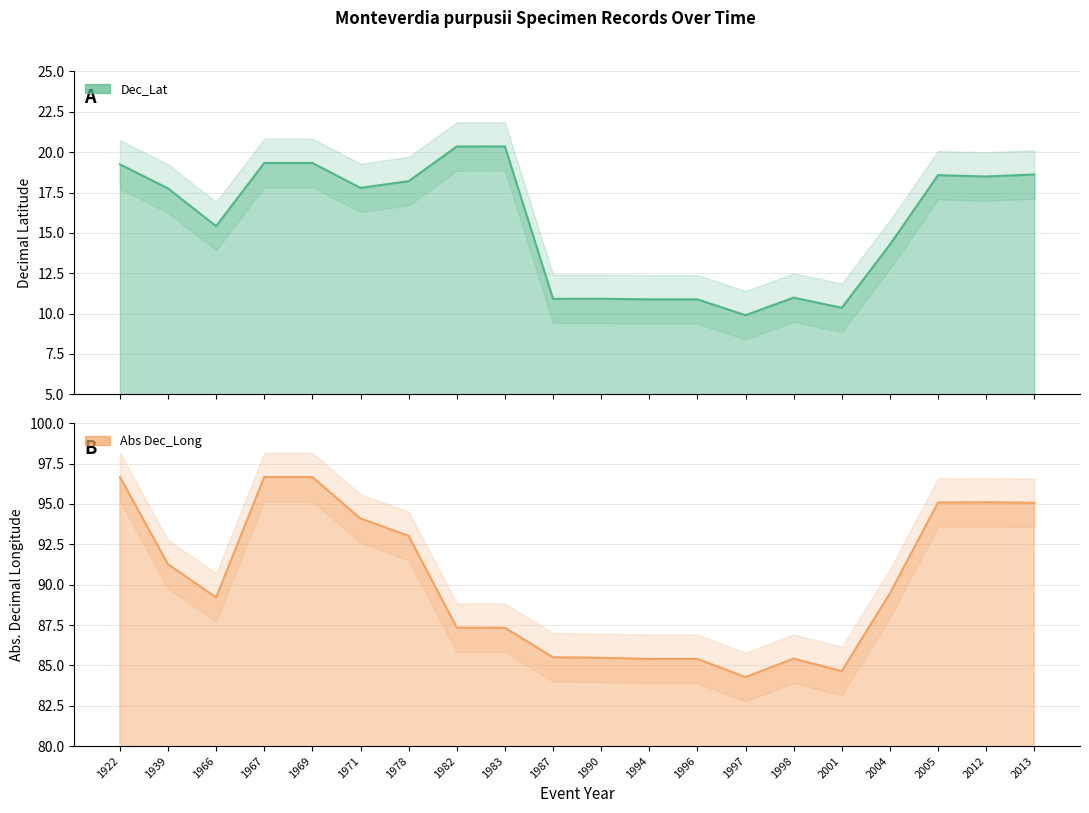

True or false: Dec_Long and Dec_Lat cross at least once.

False